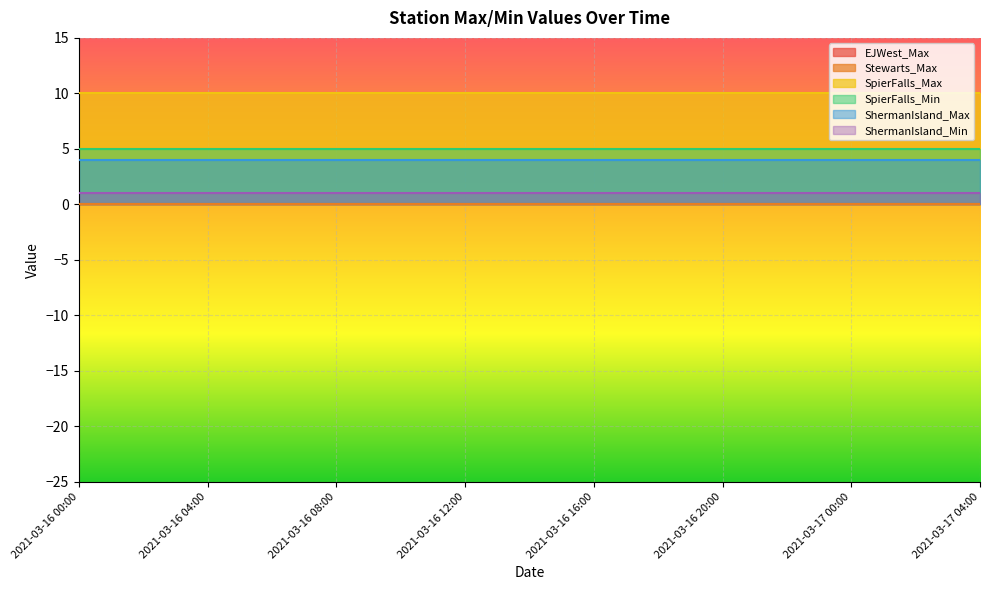

What are all the series names shown in the legend?

EJWest_Max, Stewarts_Max, SpierFalls_Max, SpierFalls_Min, ShermanIsland_Max, ShermanIsland_Min